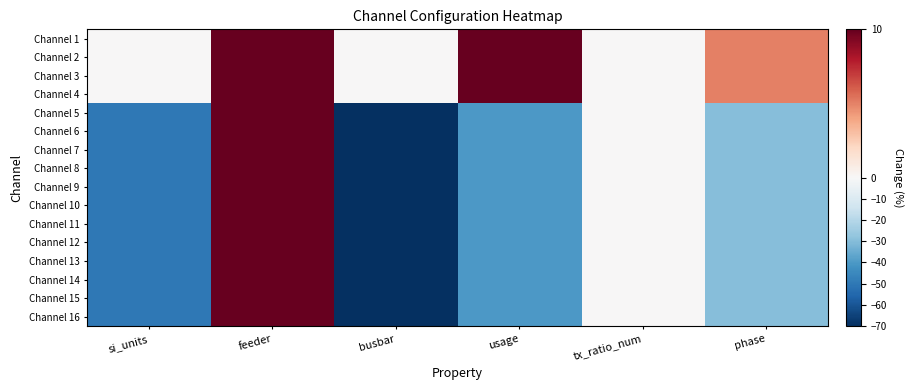

Reading left to right, list all the values displayed in this chart.

Channel 1: si_units=0	feeder=20	busbar=0	usage=10	tx_ratio_num=0	phase=5
Channel 2: si_units=0	feeder=20	busbar=0	usage=10	tx_ratio_num=0	phase=5
Channel 3: si_units=0	feeder=20	busbar=0	usage=10	tx_ratio_num=0	phase=5
Channel 4: si_units=0	feeder=20	busbar=0	usage=10	tx_ratio_num=0	phase=5
Channel 5: si_units=-50	feeder=20	busbar=-70	usage=-40	tx_ratio_num=0	phase=-30
Channel 6: si_units=-50	feeder=20	busbar=-70	usage=-40	tx_ratio_num=0	phase=-30
Channel 7: si_units=-50	feeder=20	busbar=-70	usage=-40	tx_ratio_num=0	phase=-30
Channel 8: si_units=-50	feeder=20	busbar=-70	usage=-40	tx_ratio_num=0	phase=-30
Channel 9: si_units=-50	feeder=20	busbar=-70	usage=-40	tx_ratio_num=0	phase=-30
Channel 10: si_units=-50	feeder=20	busbar=-70	usage=-40	tx_ratio_num=0	phase=-30
Channel 11: si_units=-50	feeder=20	busbar=-70	usage=-40	tx_ratio_num=0	phase=-30
Channel 12: si_units=-50	feeder=20	busbar=-70	usage=-40	tx_ratio_num=0	phase=-30
Channel 13: si_units=-50	feeder=20	busbar=-70	usage=-40	tx_ratio_num=0	phase=-30
Channel 14: si_units=-50	feeder=20	busbar=-70	usage=-40	tx_ratio_num=0	phase=-30
Channel 15: si_units=-50	feeder=20	busbar=-70	usage=-40	tx_ratio_num=0	phase=-30
Channel 16: si_units=-50	feeder=20	busbar=-70	usage=-40	tx_ratio_num=0	phase=-30